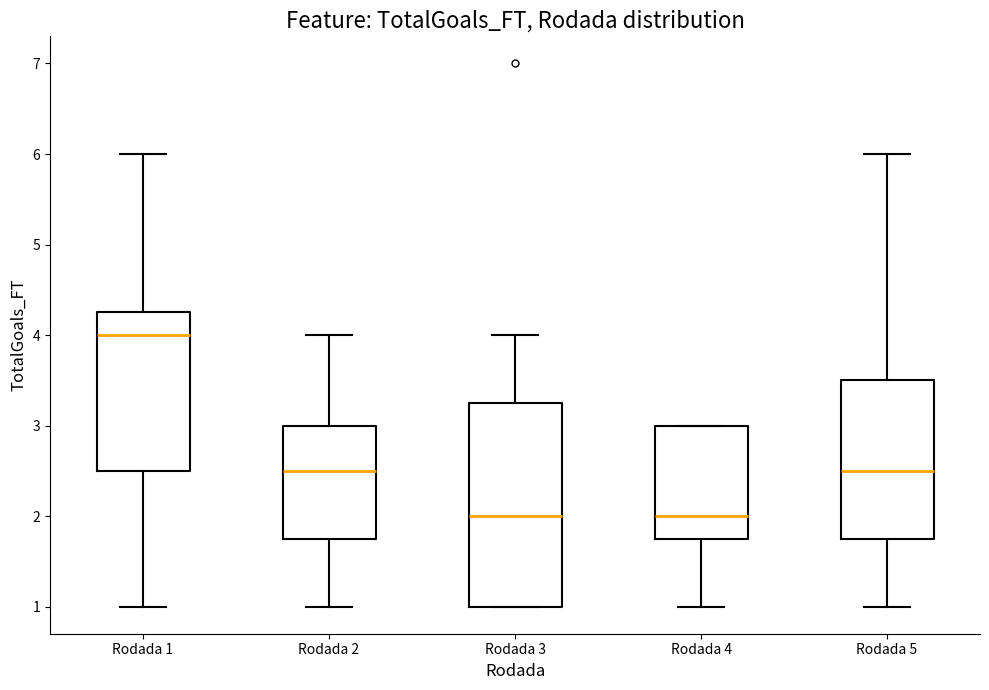

Where does the lower whisker of the box for Rodada 5 end on the y-axis? The values are not printed on the chart, so give them approximately, as read against the axis.

1.0